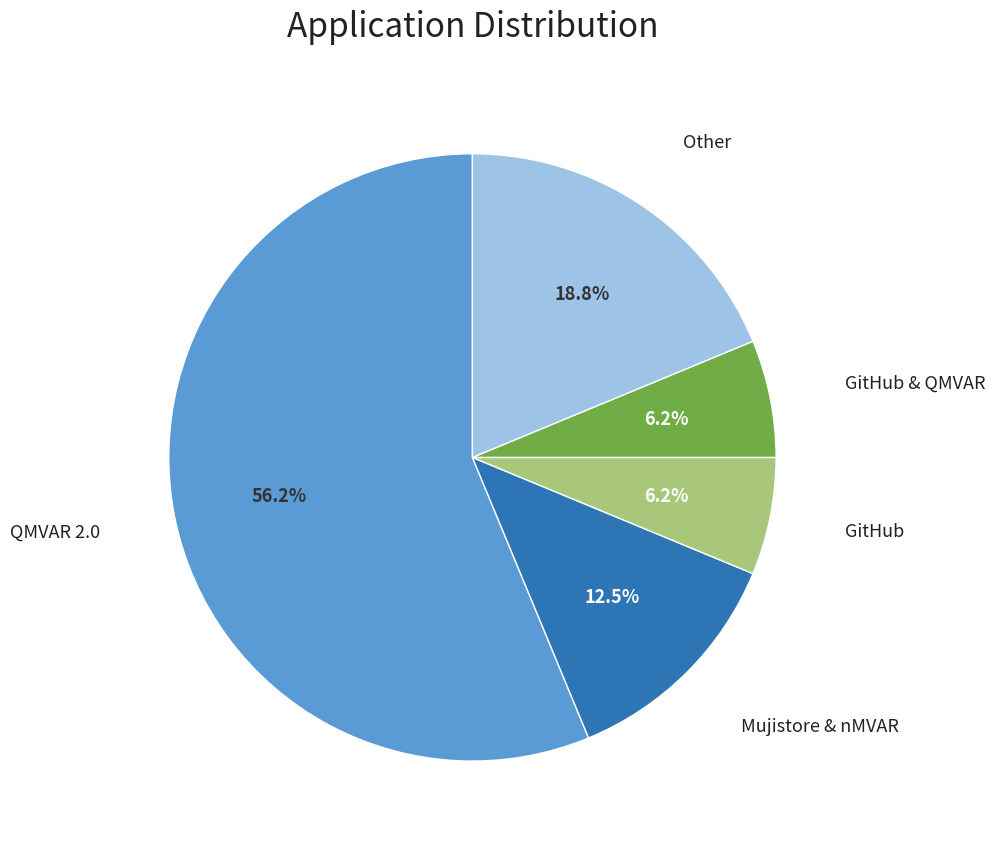

Which category accounts for the majority?

QMVAR 2.0